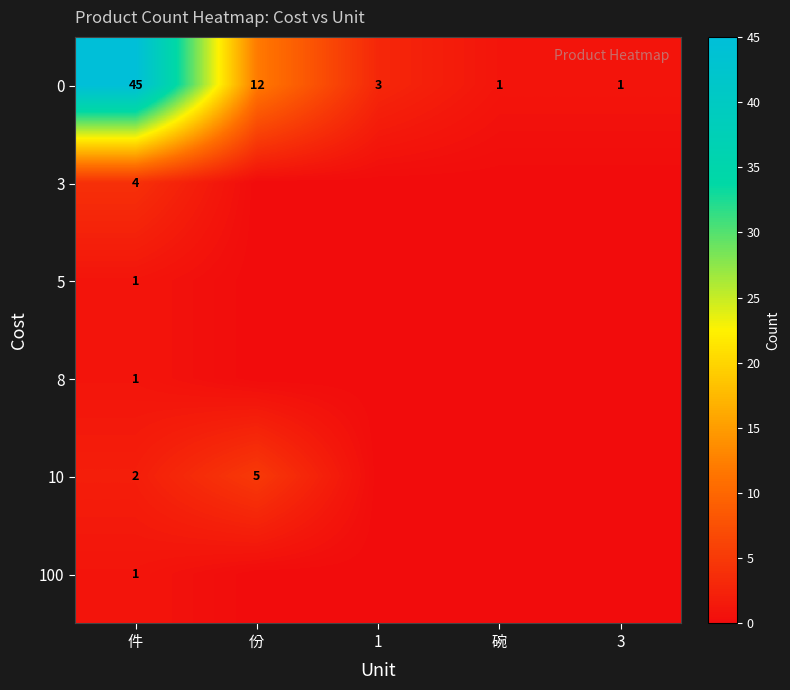

The value of 8 at 件 is 1. True or false?

True